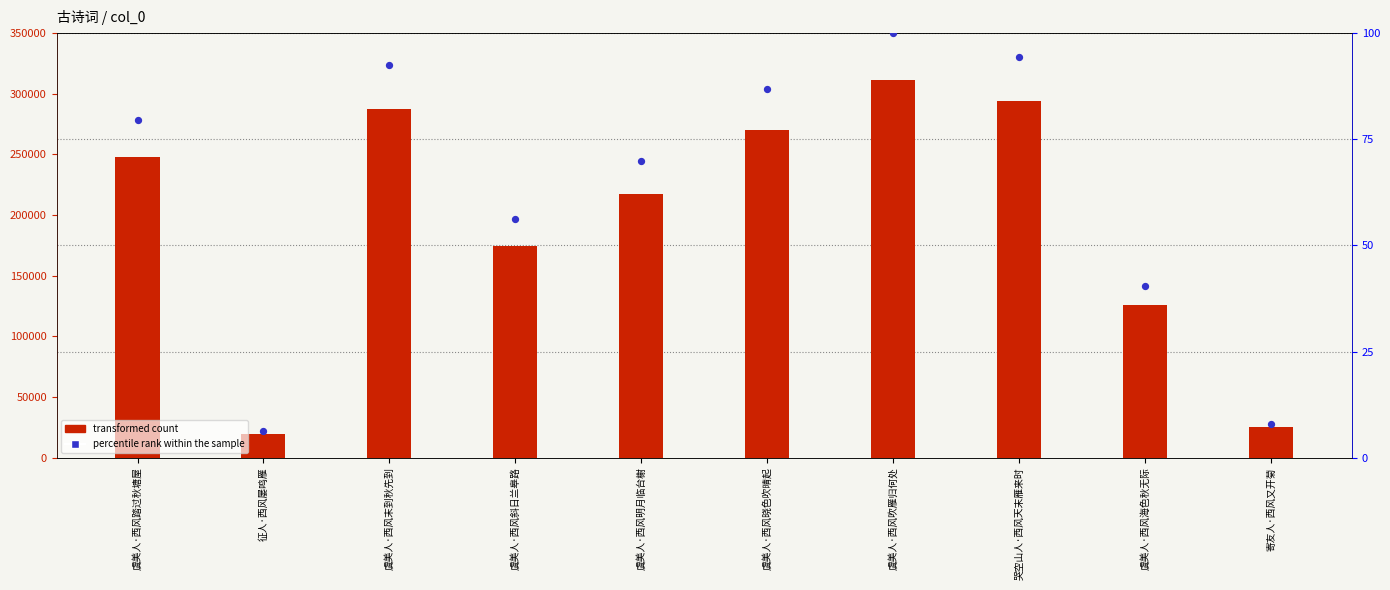

At how many categories does at least one series exceed 61543?

8